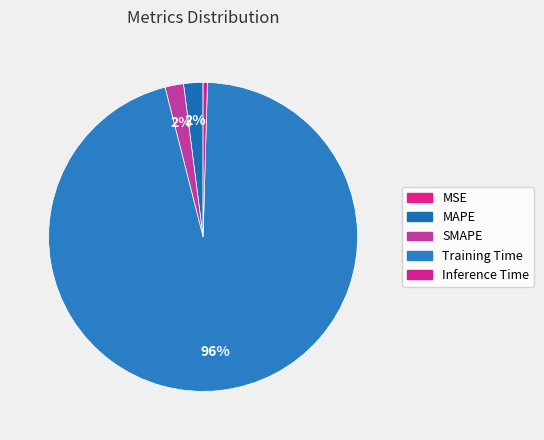

To the nearest percent, what is the average slice percentage?

20%